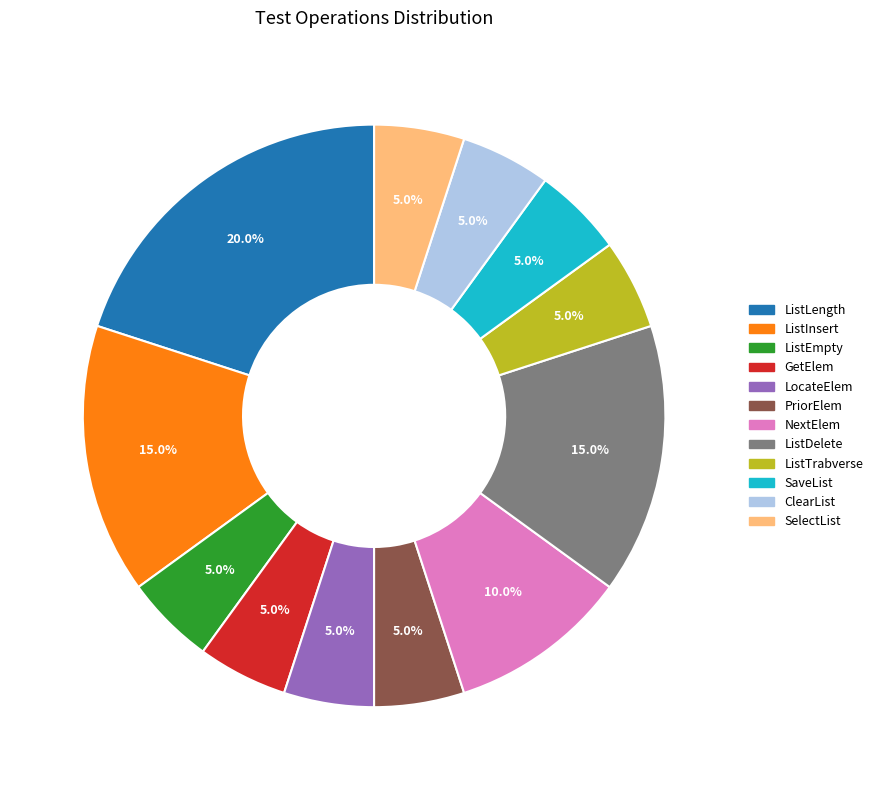

To the nearest percent, what is the combined percentage of ListInsert and PriorElem?

20%